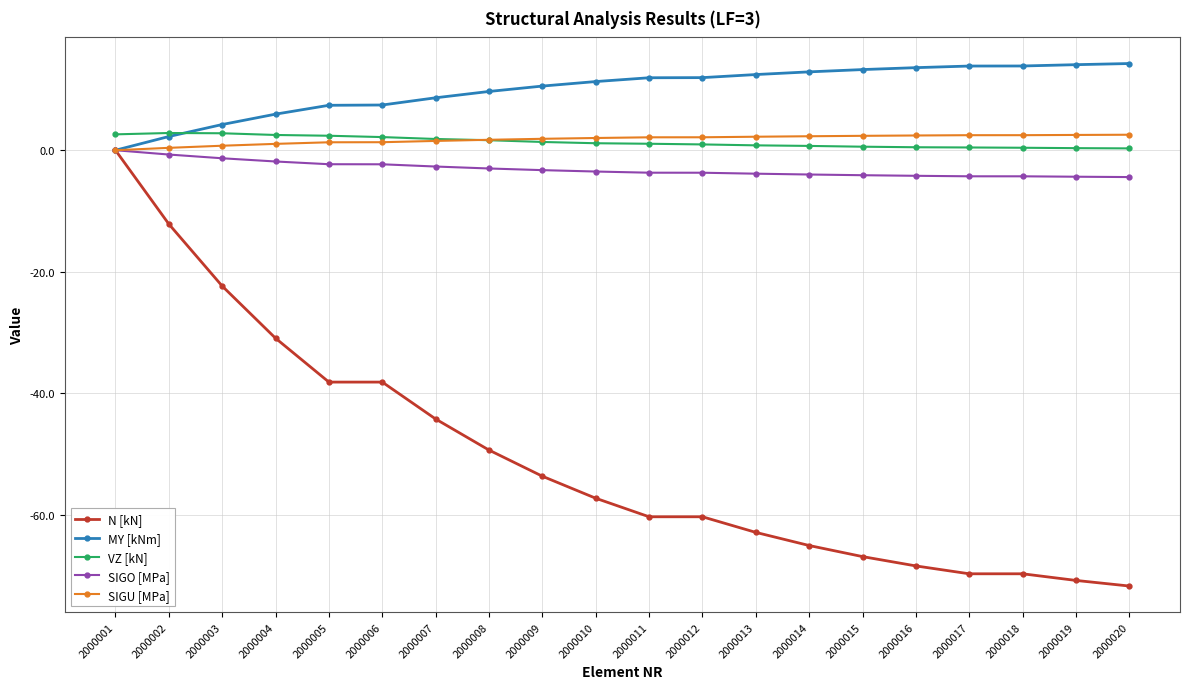

What is the value of the MY [kNm] point at the 9th from the left?

10.5